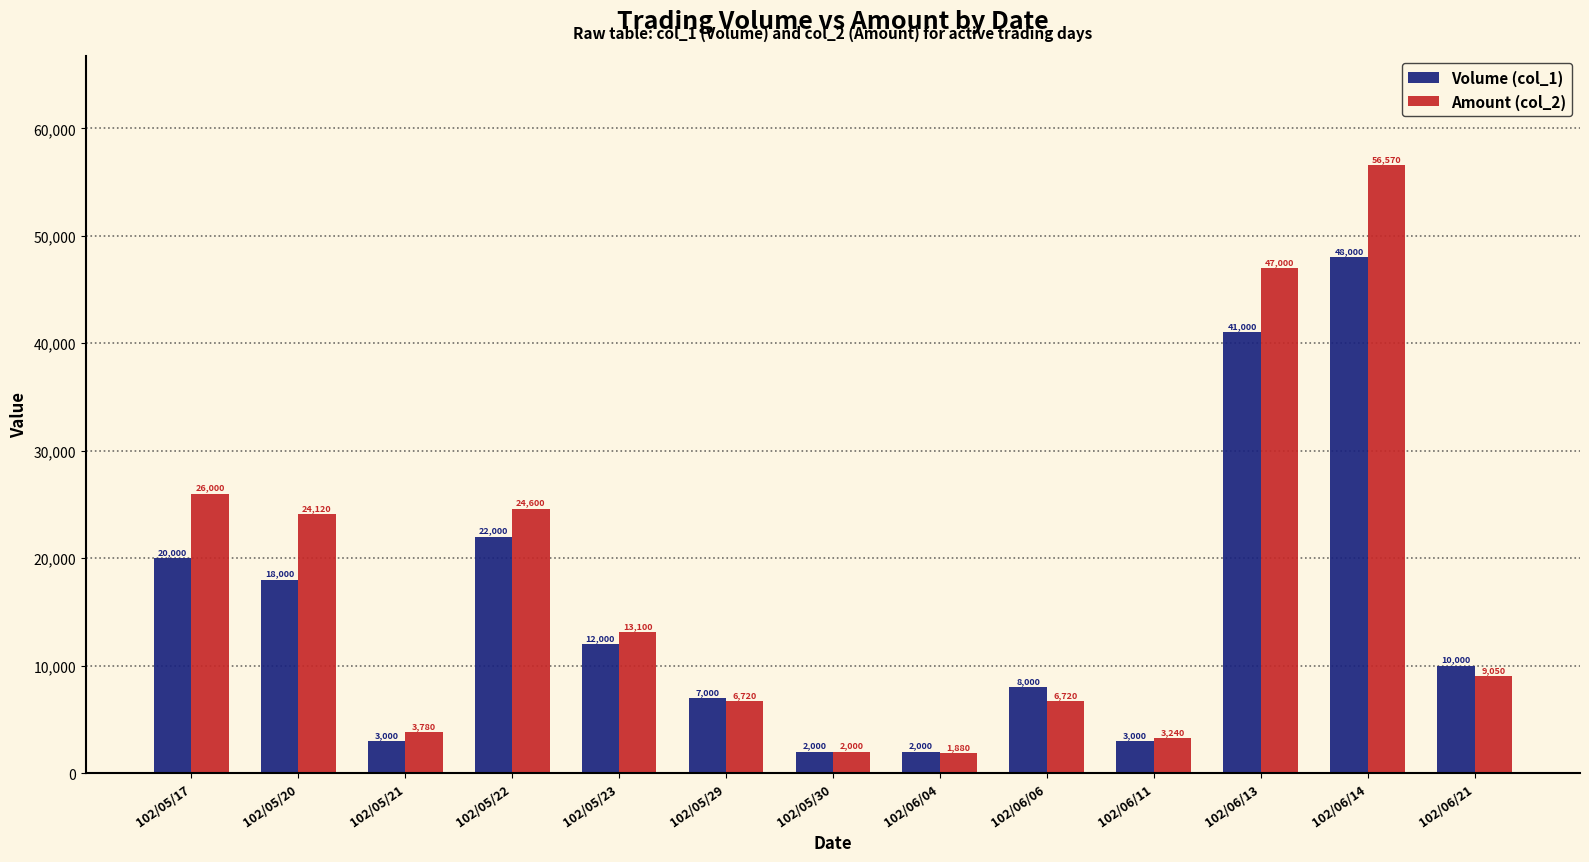

What is the greatest value displayed?

56570